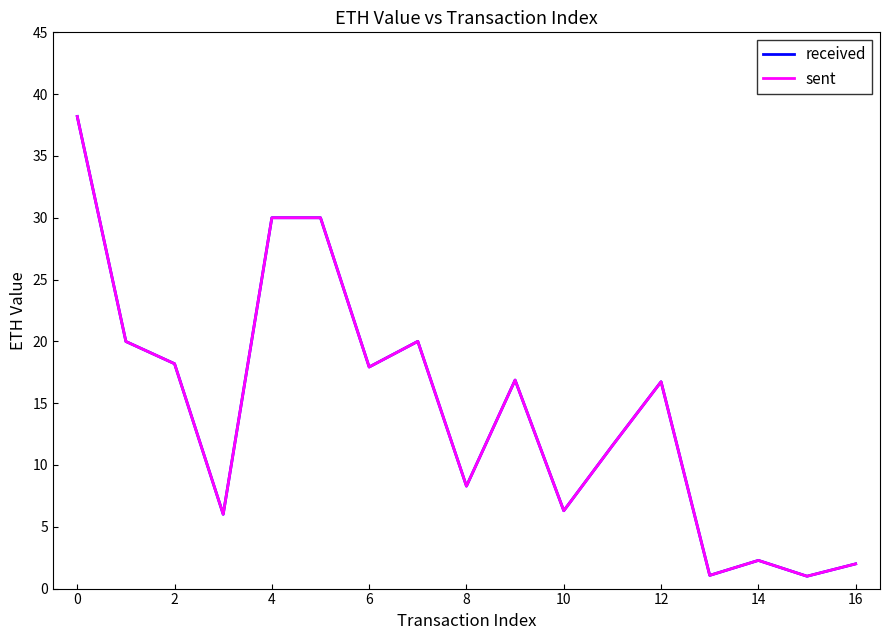

What is the maximum value shown in the chart?

38.2